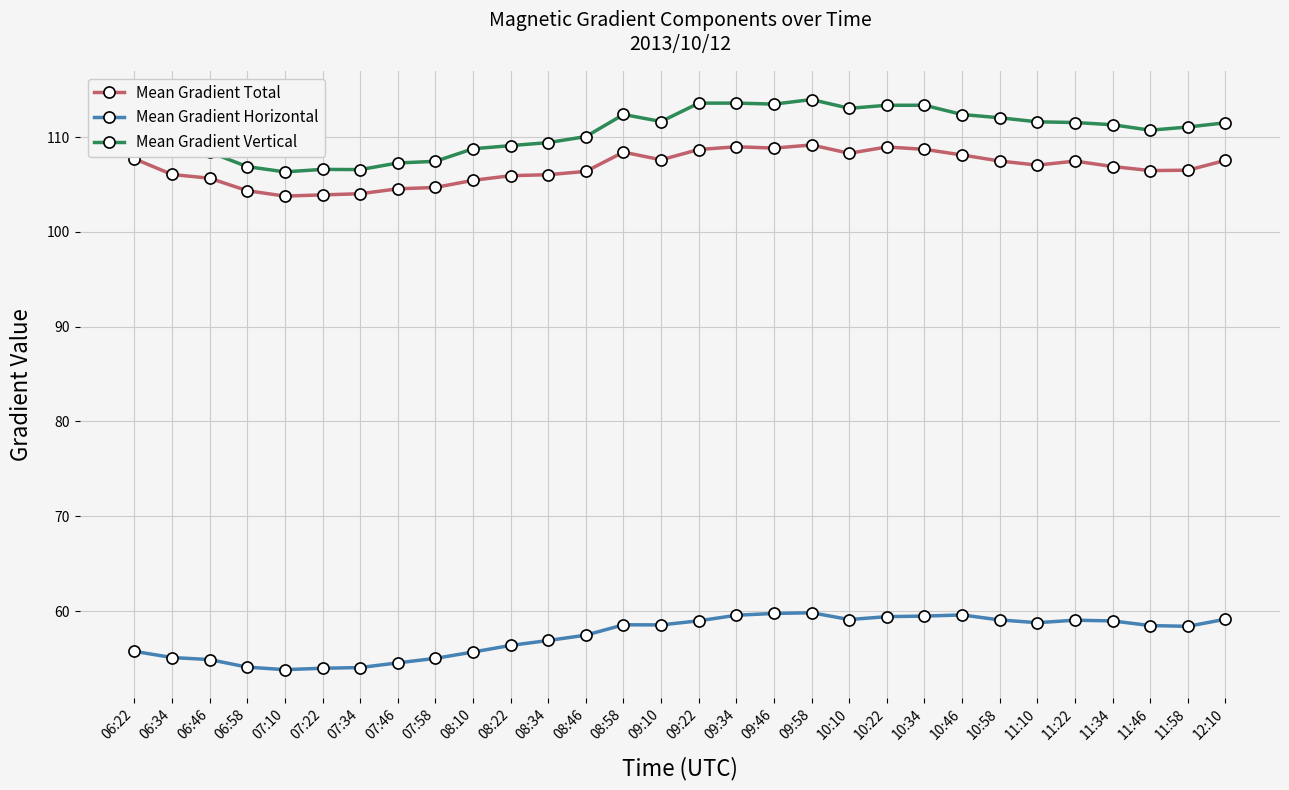

What is the label of the 2nd point from the left?

06:34